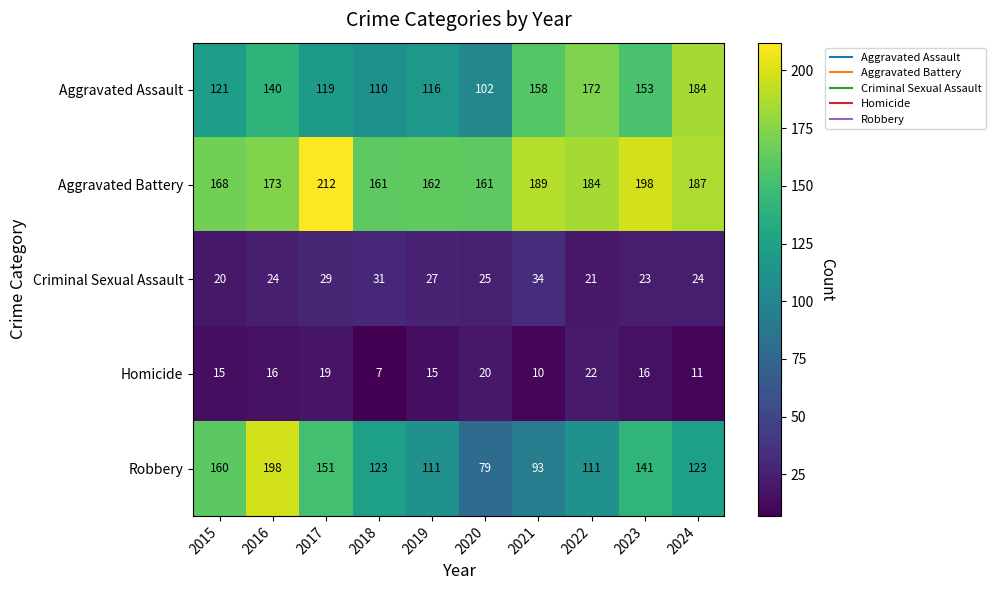

What is the sum of the Homicide values at 2015 and 2021?

25